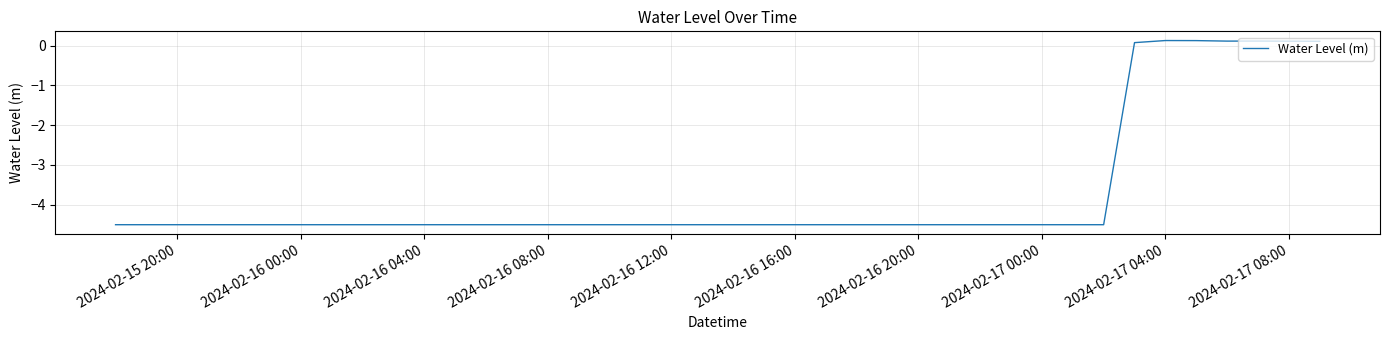

What is the difference between the maximum and minimum values?

4.6